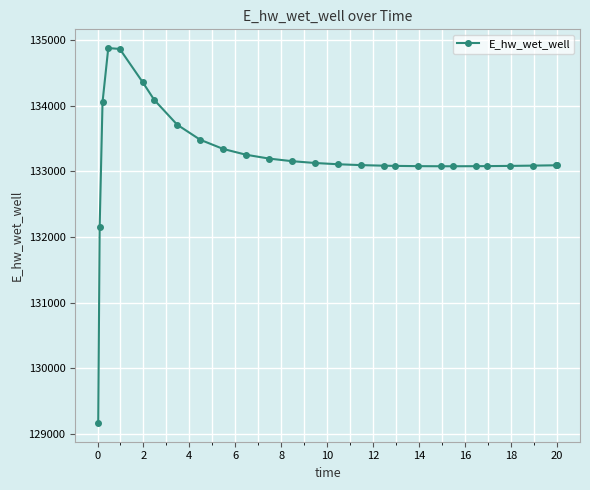

True or false: there are more than 0 points higher than both neighbors.

True